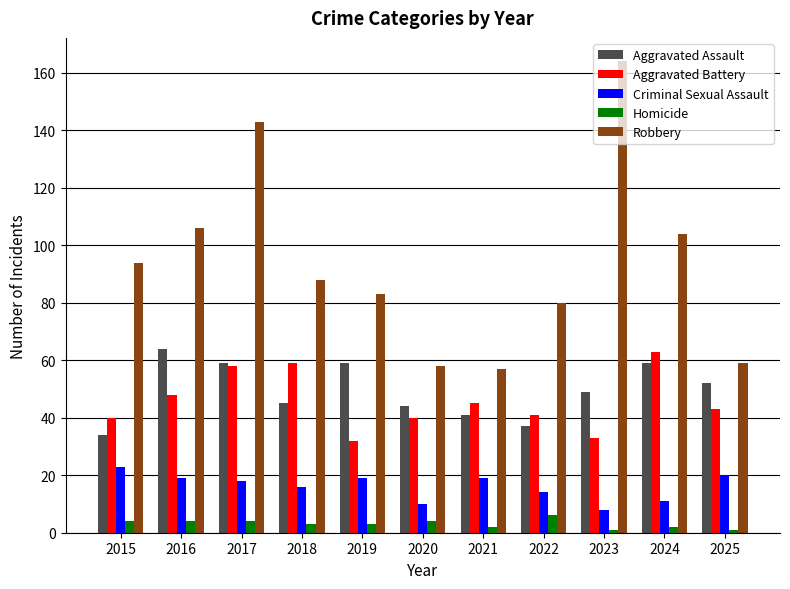

Between 2016 and 2018, which series saw the biggest shift?

Aggravated Assault